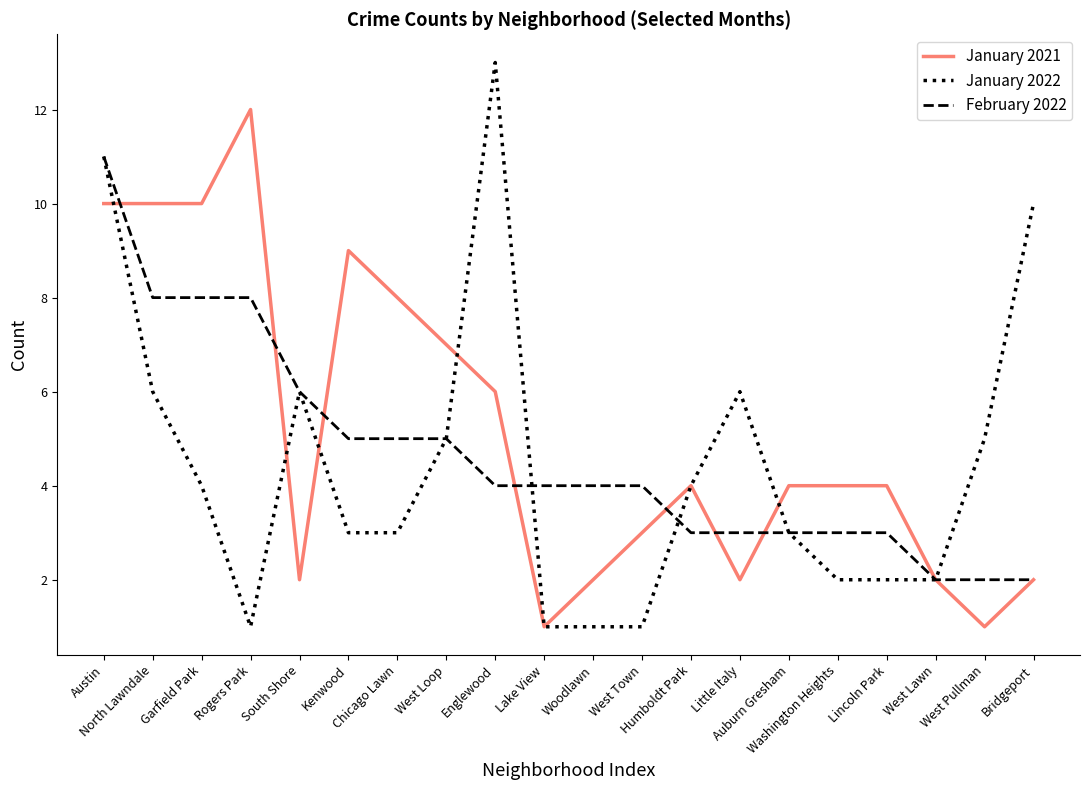

Which series has the widest spread of values?

January 2022